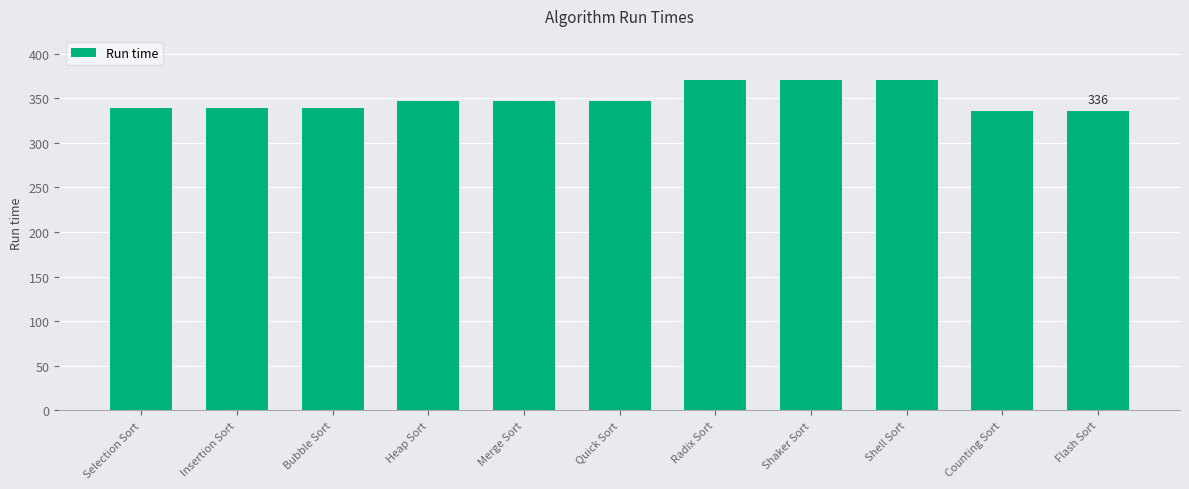

The value at Counting Sort is 336. True or false?

True